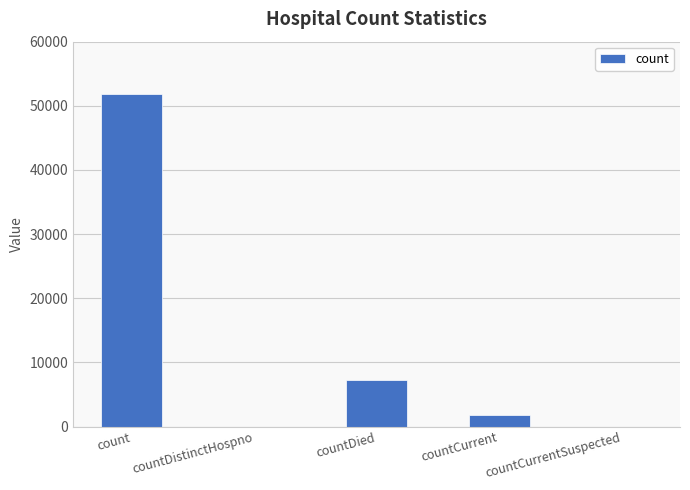

How many distinct data groups are displayed?

1